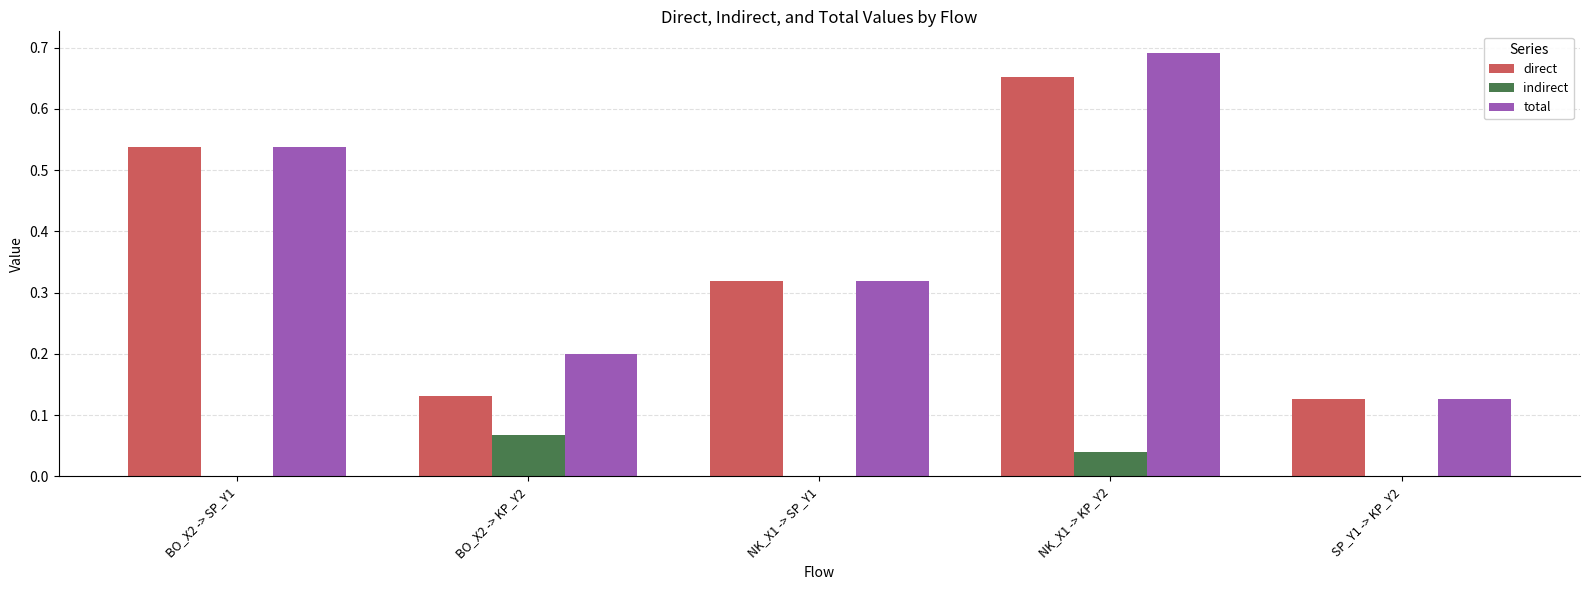

What is the total value across all series at BO_X2 -> SP_Y1?

1.1